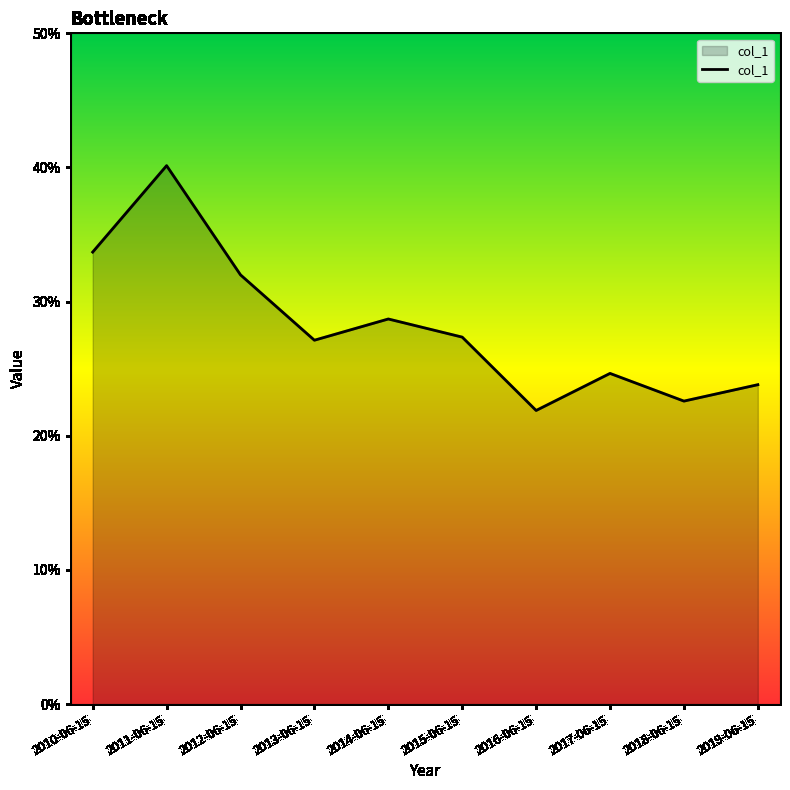

List the labels in order of value, largest first.

2011-06-15, 2010-06-15, 2012-06-15, 2014-06-15, 2015-06-15, 2013-06-15, 2017-06-15, 2019-06-15, 2018-06-15, 2016-06-15